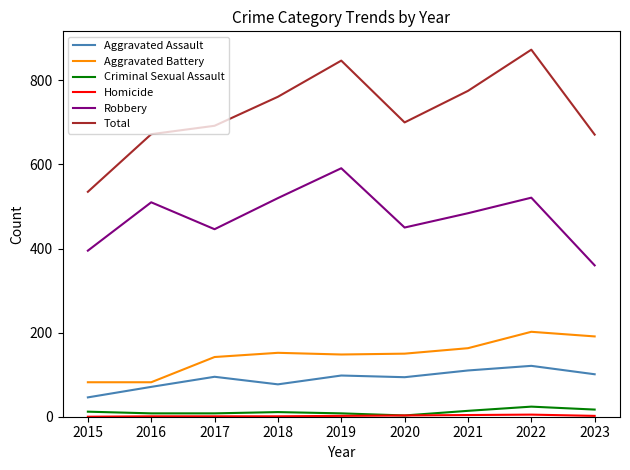

True or false: Total and Aggravated Assault cross at least once.

False